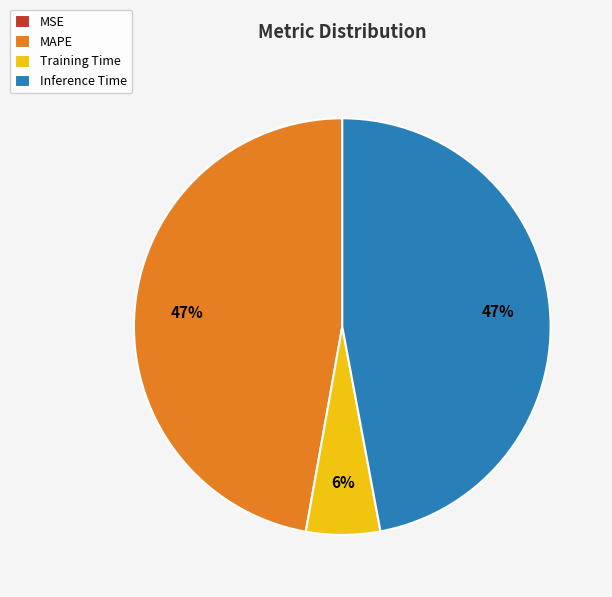

Does MAPE account for over 50% of the chart?

No